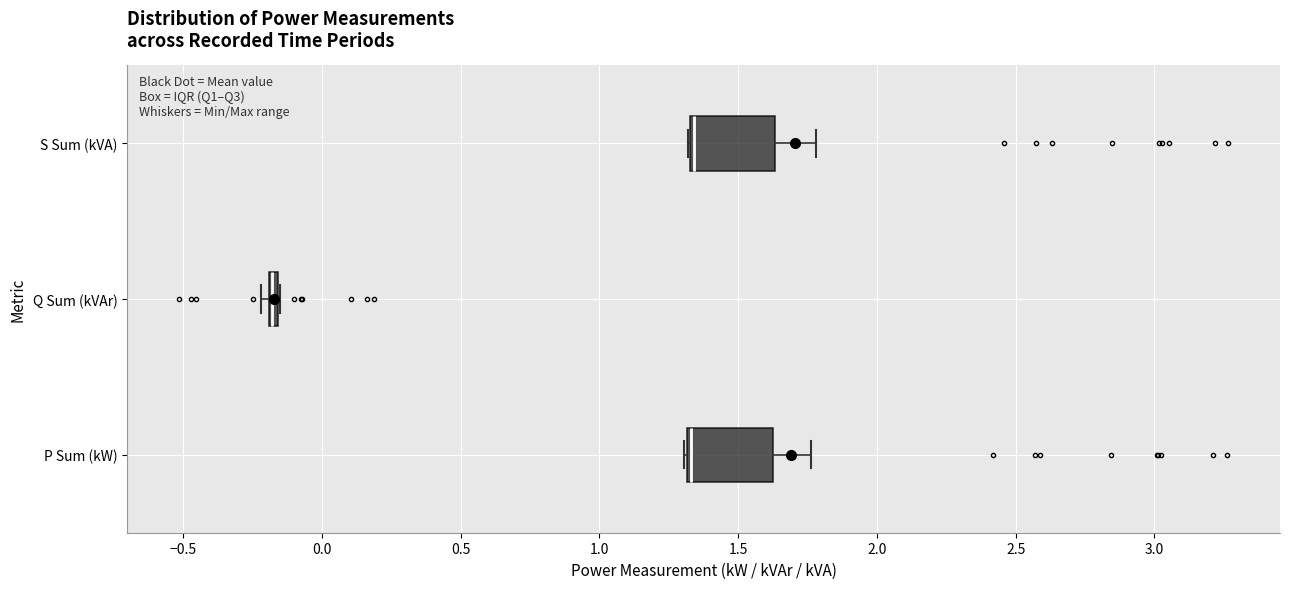

Where is the left edge of the box for P Sum (kW) on the x-axis? The values are not printed on the chart, so give them approximately, as read against the axis.

1.30